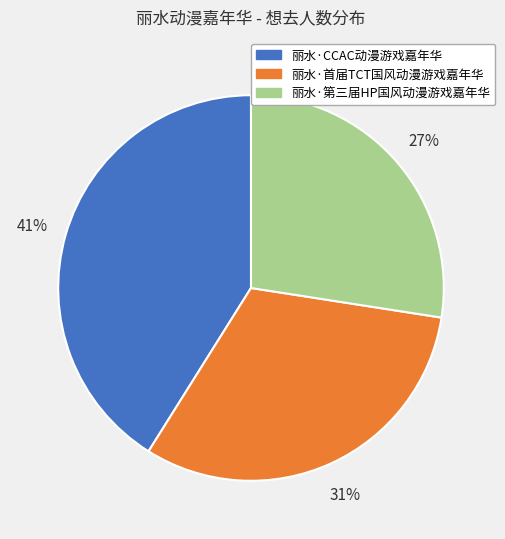

To the nearest percent, what is the difference between the 丽水·CCAC动漫游戏嘉年华 and 丽水·第三届HP国风动漫游戏嘉年华 slice percentages?

14%